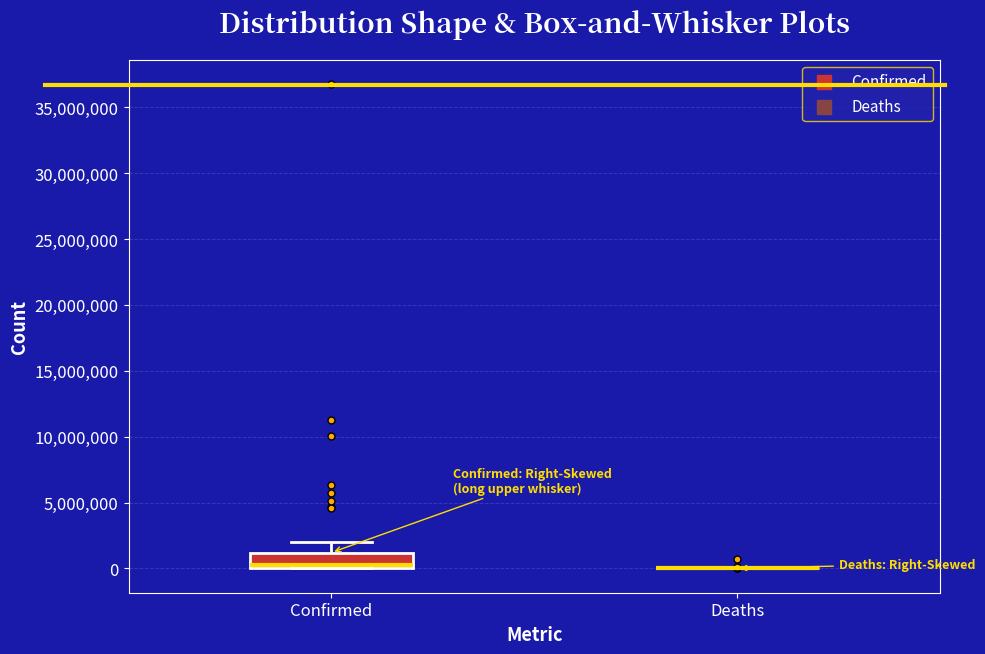

Reading left to right, transcribe this box plot: for each box, give where its median line is, the range the box spans, and where its two whiskers end, as read against the y-axis. The values are not printed on the chart, so give them approximately, as read against the axis.

Confirmed: median 500000, box 0 to 1000000, whiskers 0 to 2000000
Deaths: box collapsed to a line at 0, whiskers 0 to 0